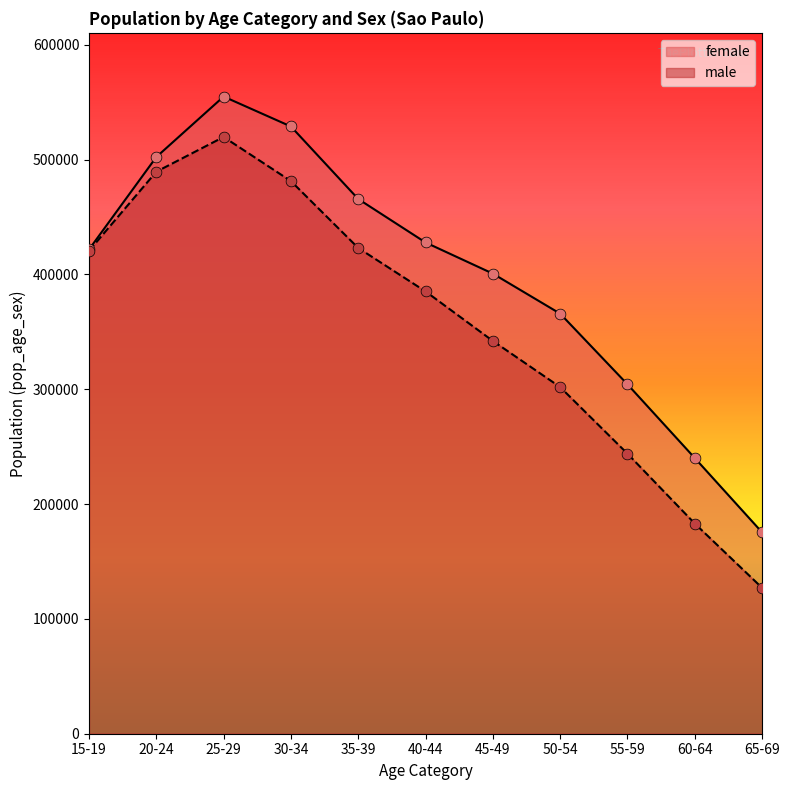

At how many categories does at least one series exceed 372719?

7